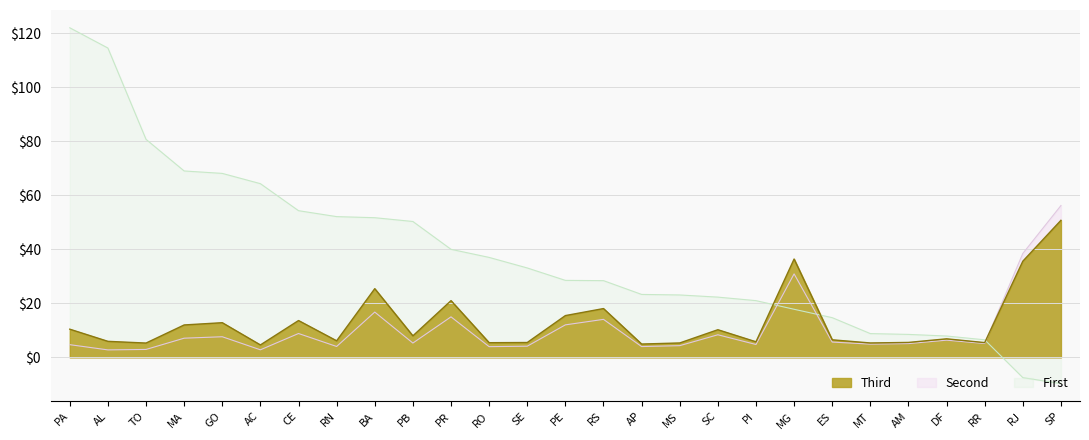

What value does the First series have at ES?

14.7